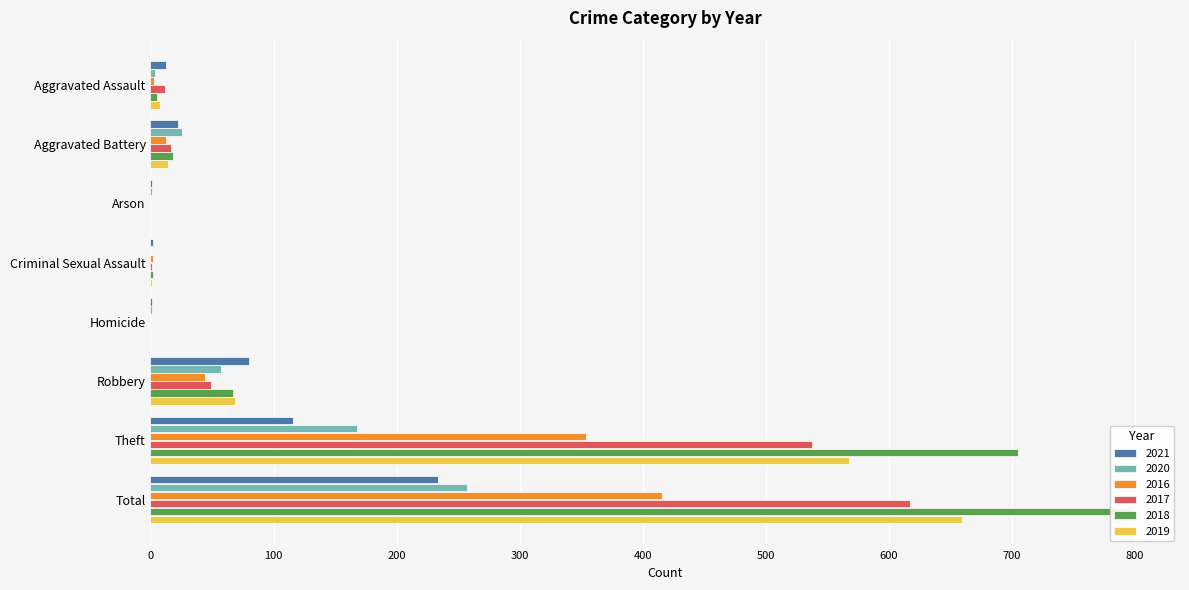

Where is 2019 nearest to the value 330?

Theft